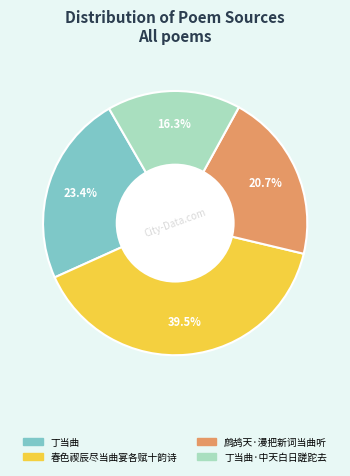

What percentage do 丁当曲 and 丁当曲·中天白日蹉跎去 together represent?

39.7%